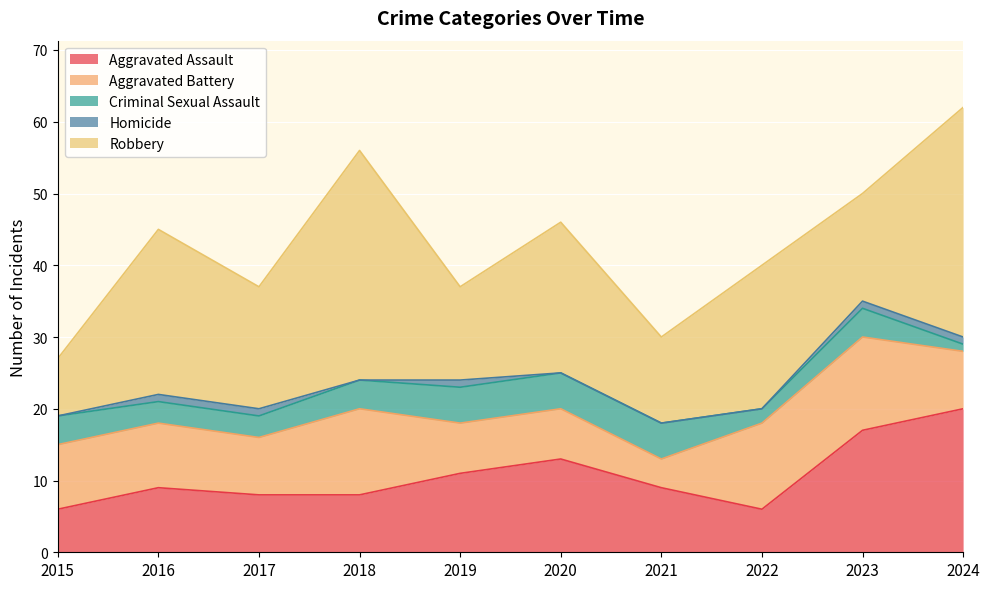

At which category does Robbery reach its first local peak?

2016